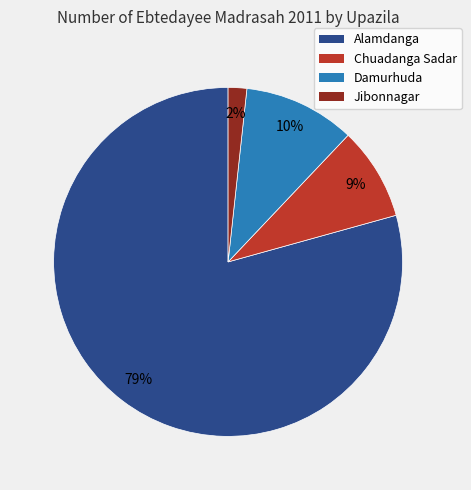

How many segments does this pie chart have?

4